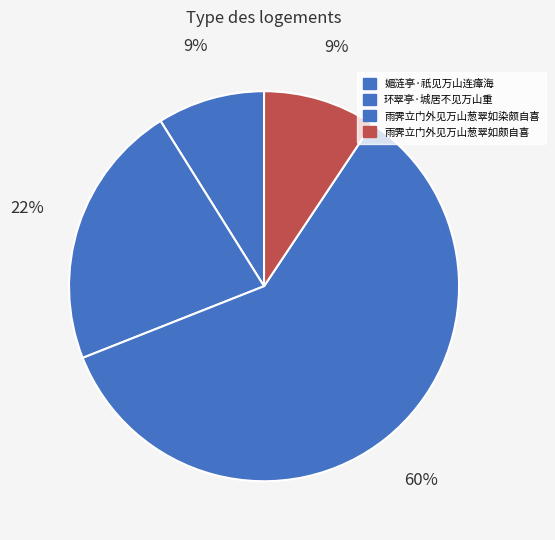

How many slices are in this pie chart?

4